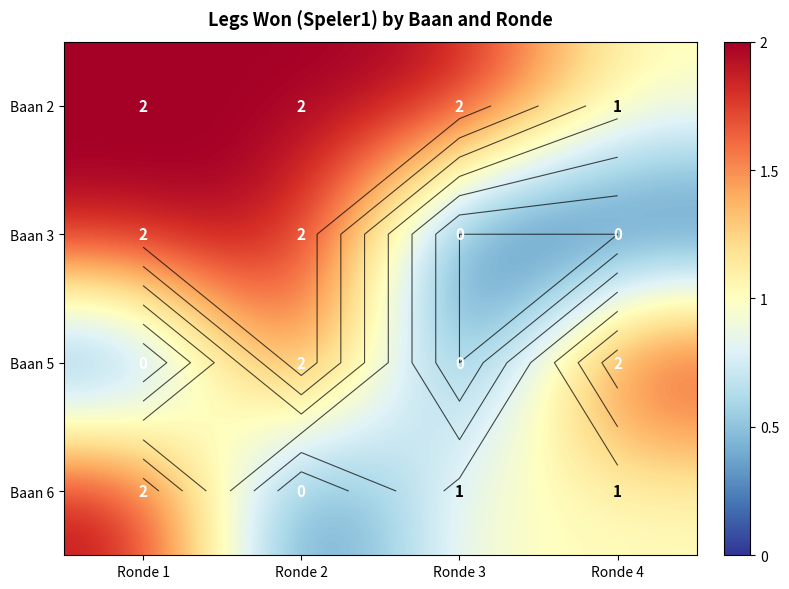

List the series in order of their peak value, highest first.

Baan 2, Baan 3, Baan 5, Baan 6